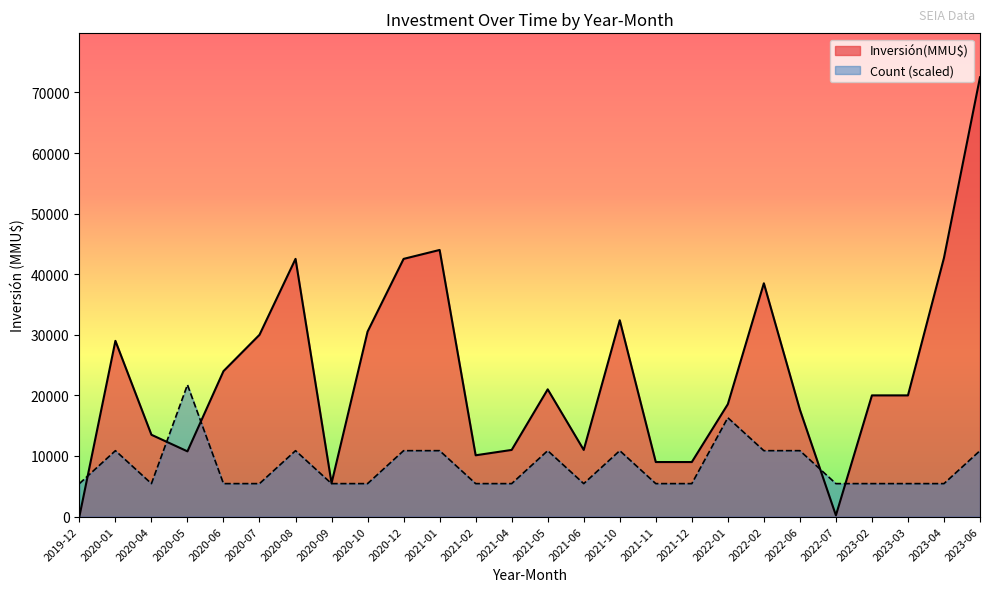

What is the approximate value of Inversión(MMU$) at 2022-07, to the nearest 100?

200